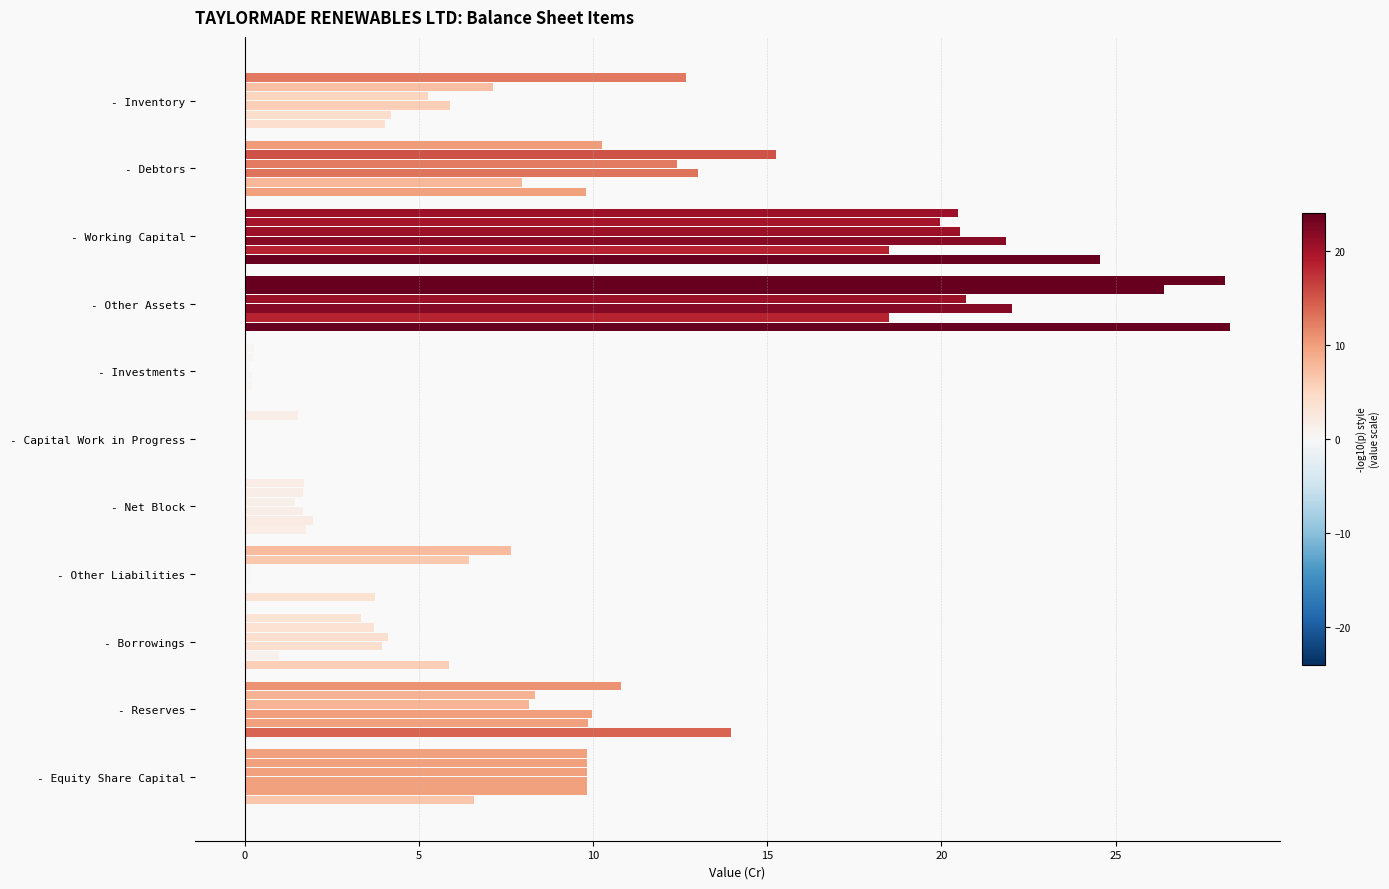

Count the number of categories in the chart.

11